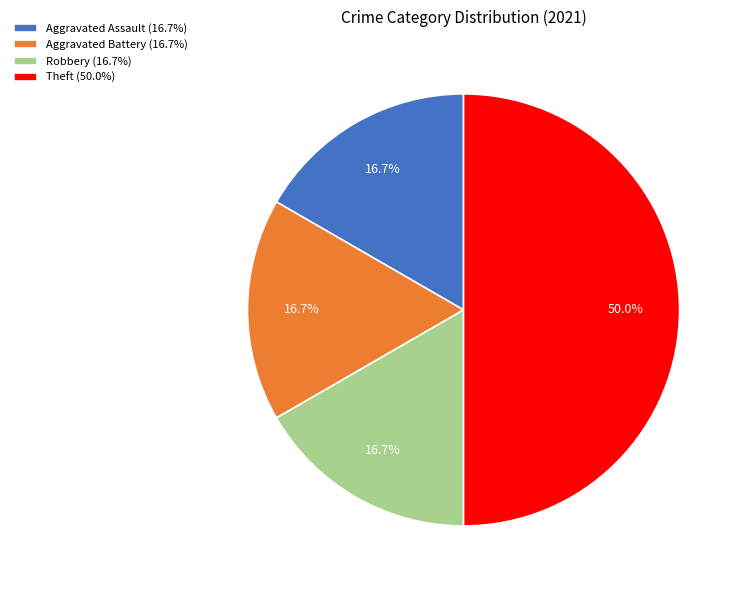

What is the ratio of the value at Theft to the value at Aggravated Battery?

3.0